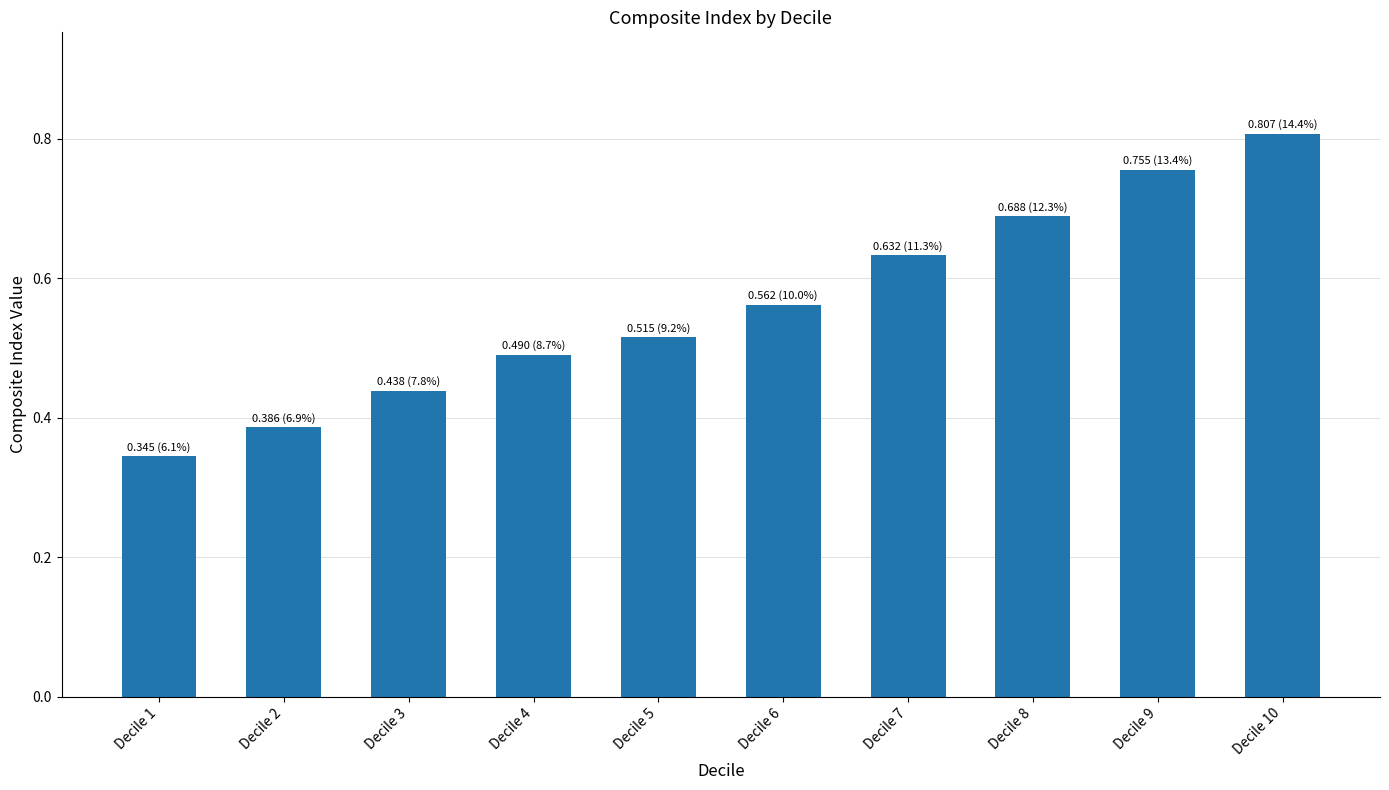

At which label is the value closest to 0?

Decile 1